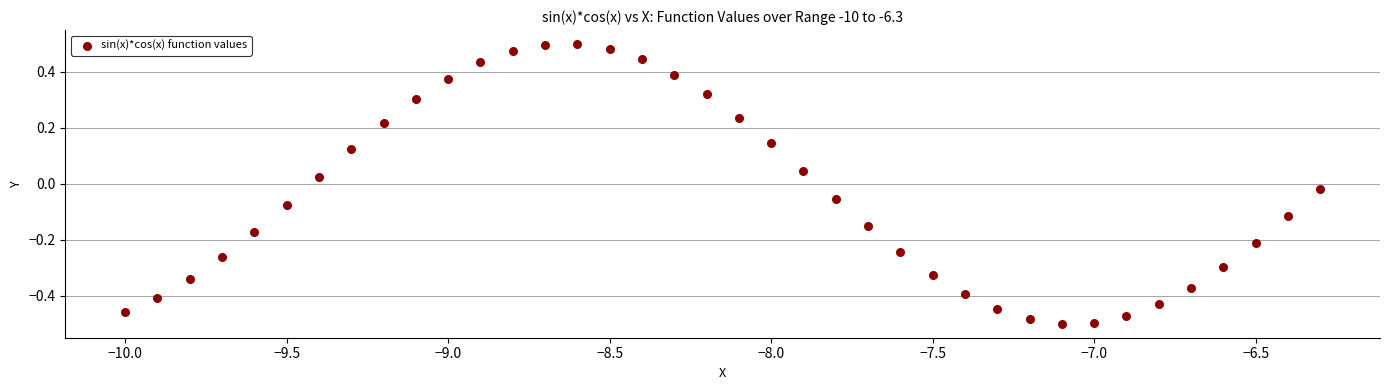

What is the range of Y values (max minus min)?

1.0